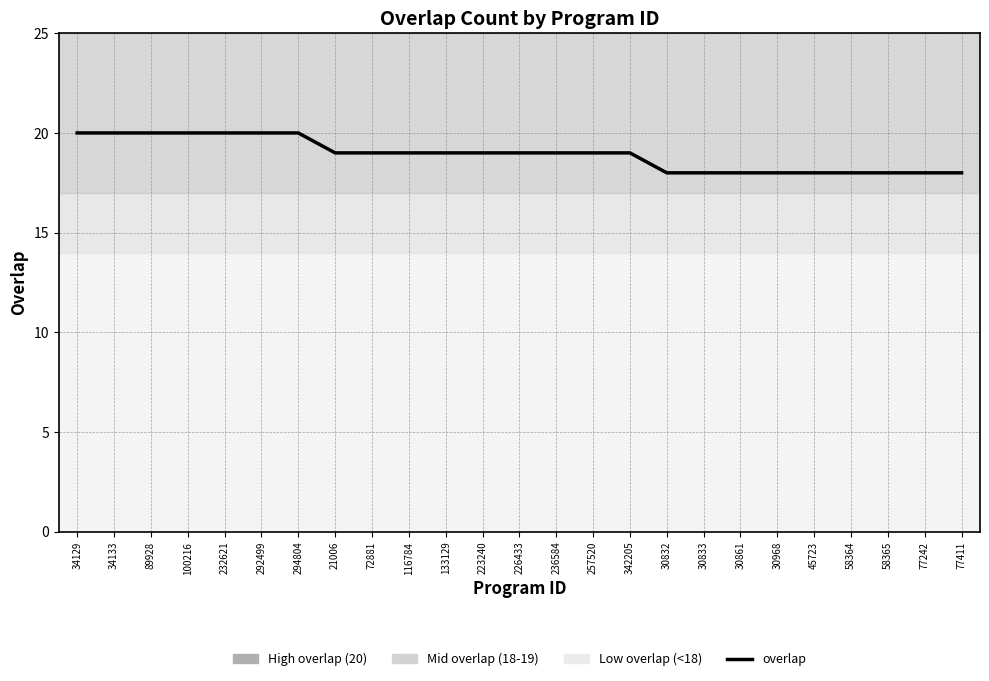

The value at 45723 is 30. True or false?

False